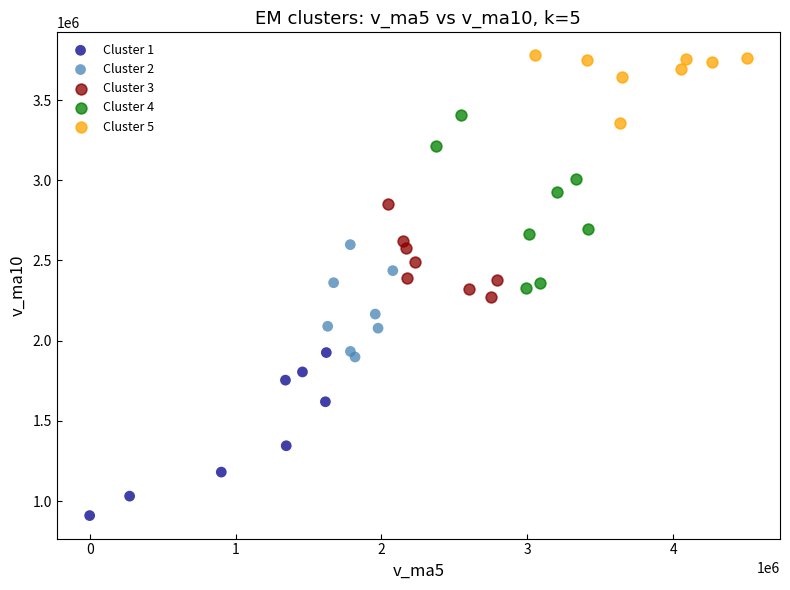

Which series contains the lowest Y value?

Cluster 1